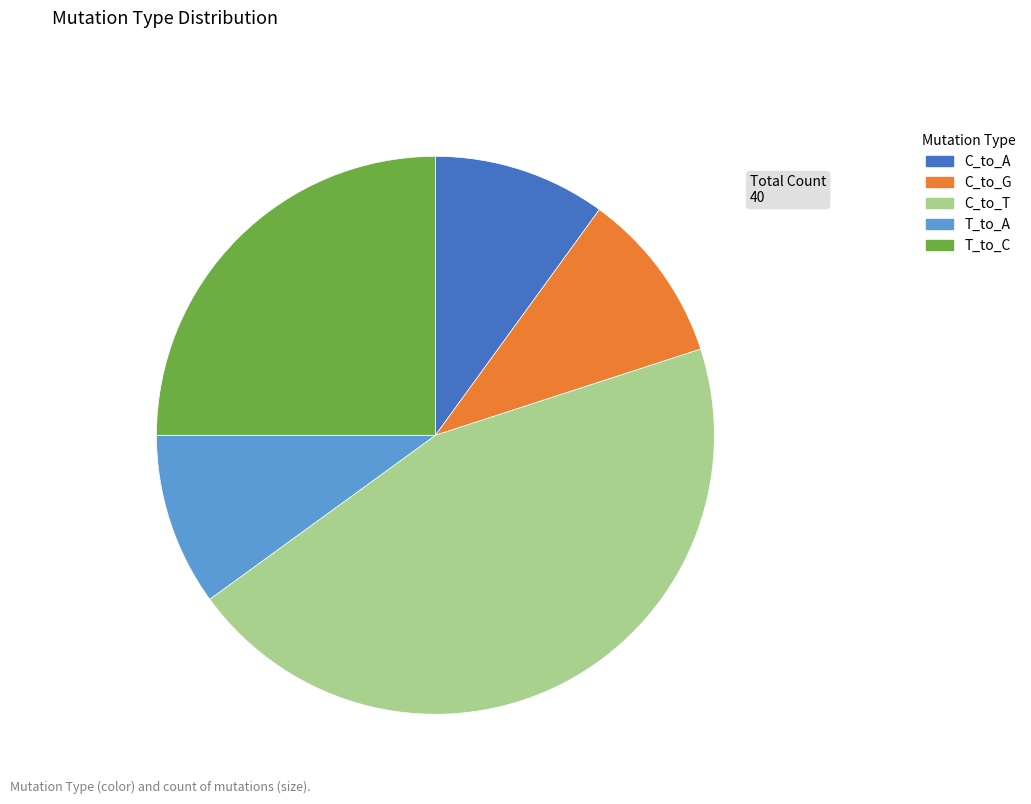

Is it true that C_to_T is 45% of the pie?

True